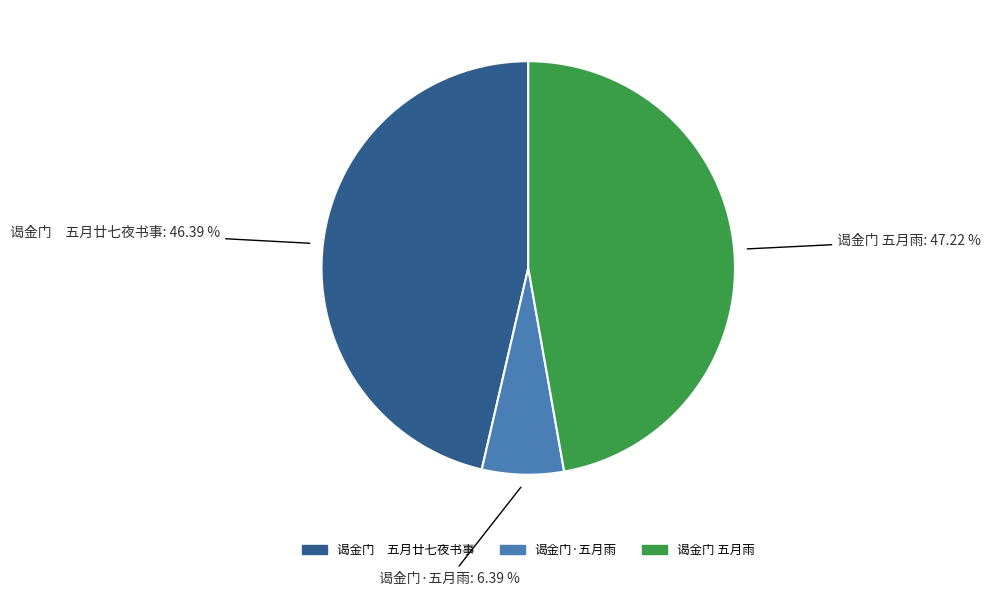

What is the ratio of the value at 谒金门 五月廿七夜书事 to the value at 谒金门 五月雨?

1.0